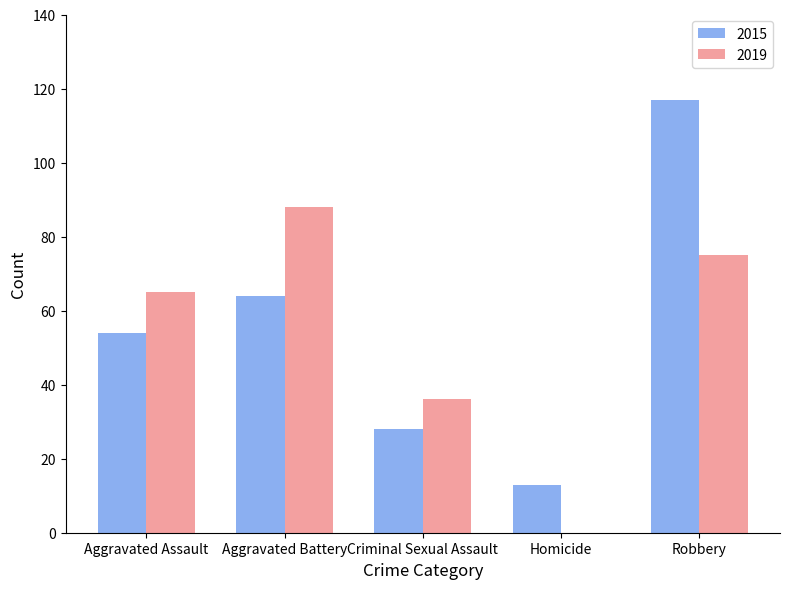

Which label corresponds to the largest value in the chart?

Robbery